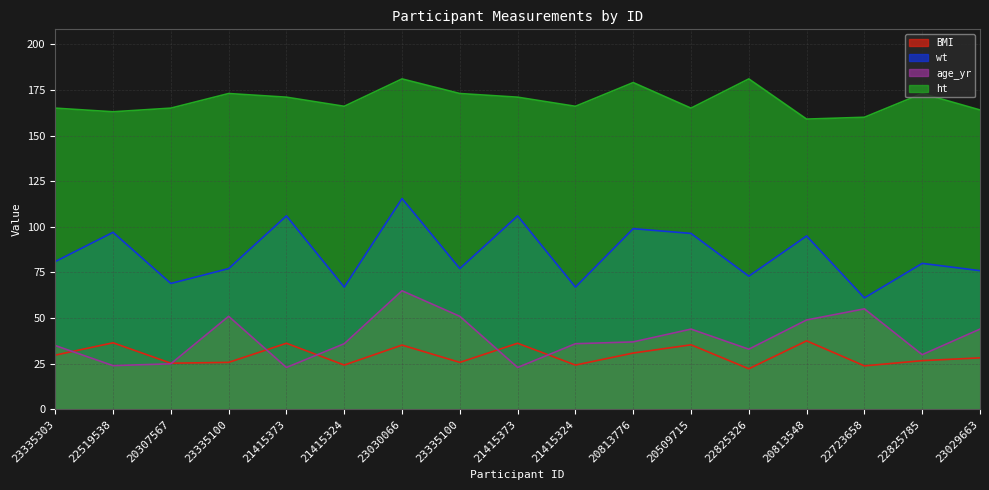

True or false: ht has a value of 181.0 at 22825326.

True